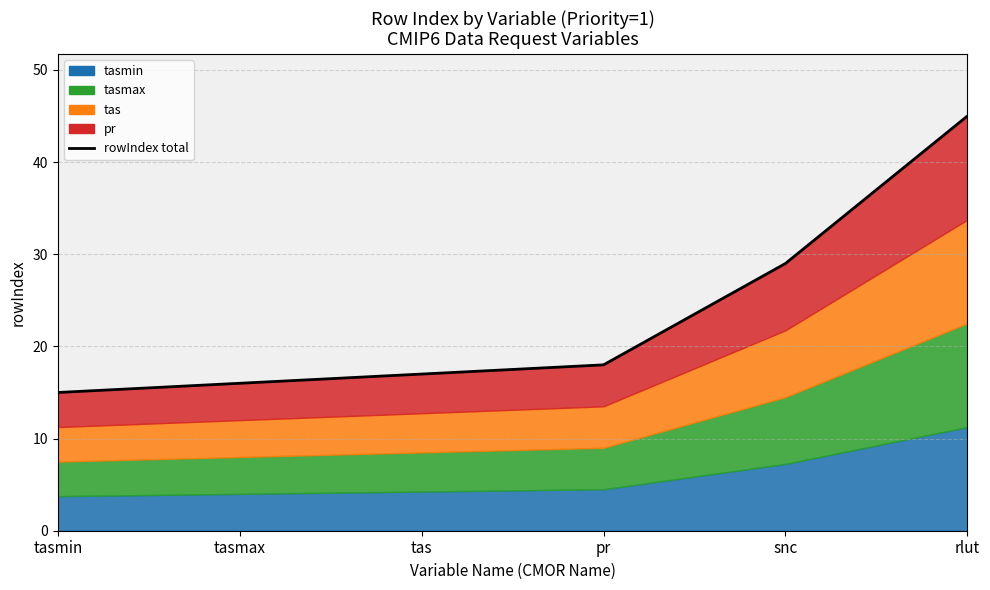

List the labels in order of value, smallest first.

tasmin, tasmax, tas, pr, snc, rlut